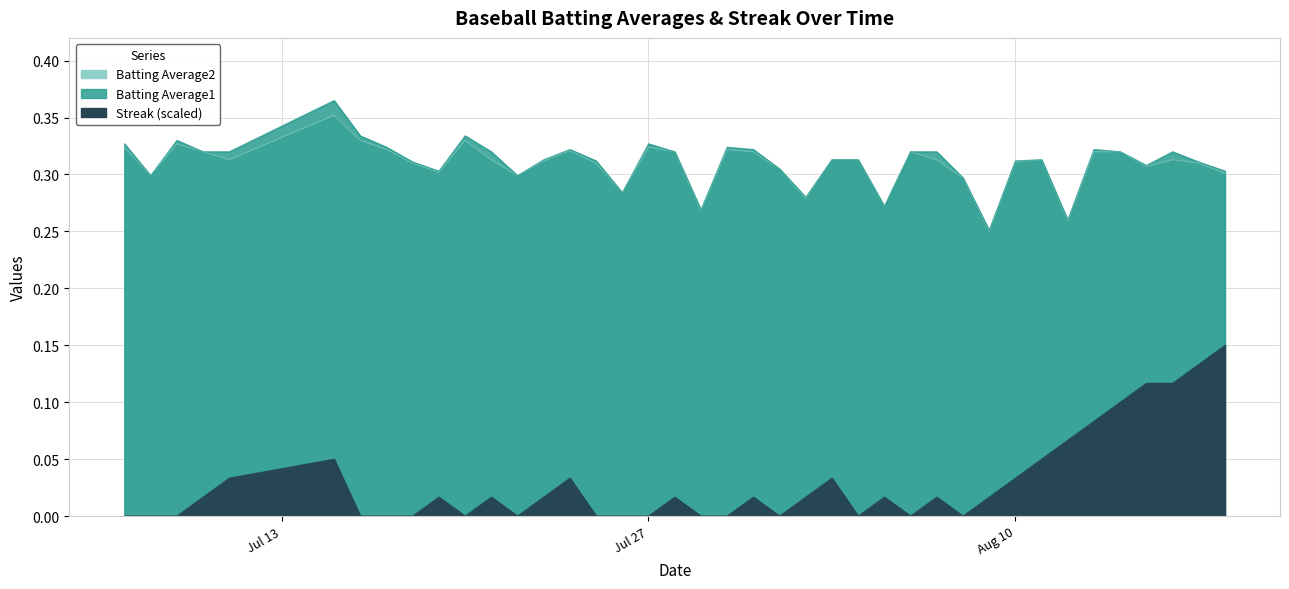

Which series has the widest spread of values?

Streak